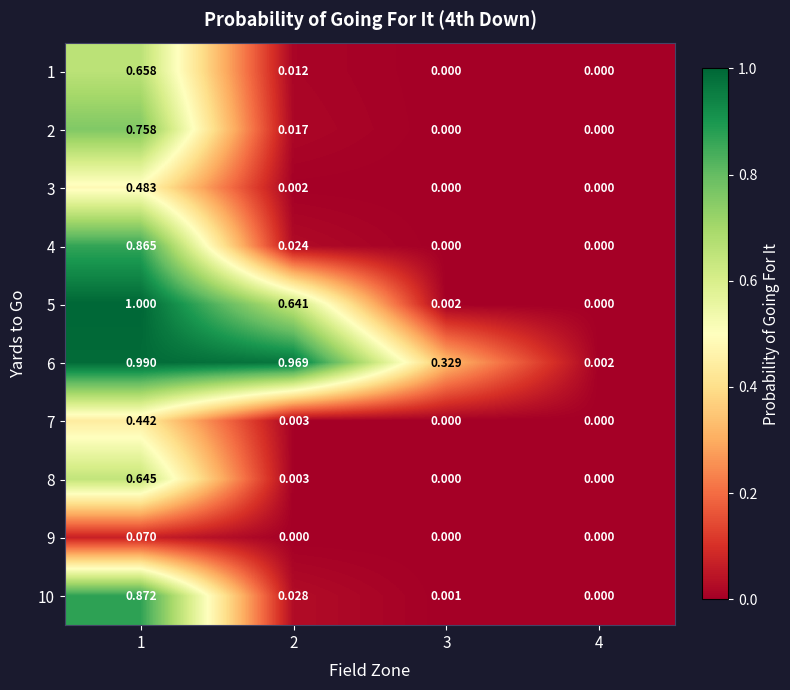

Is the value of 10 at 3 greater than the value of 1 at 3?

Yes